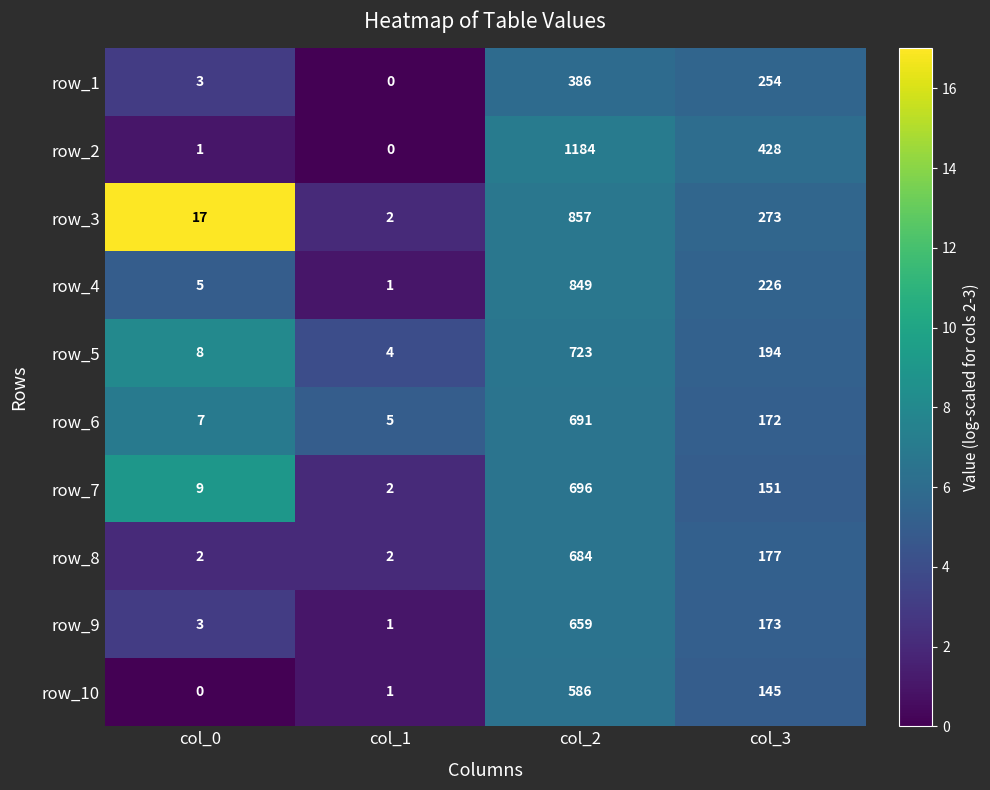

What is the approximate value of row_3 at col_0?

17